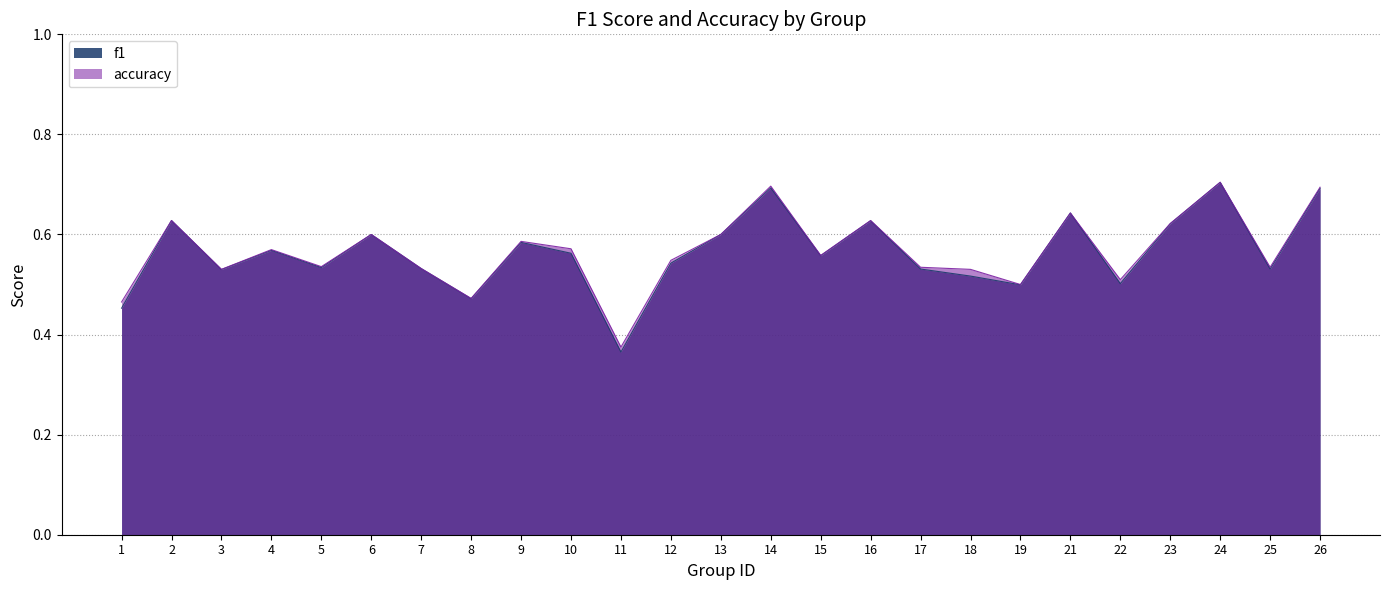

At which label is accuracy closest to 0?

11